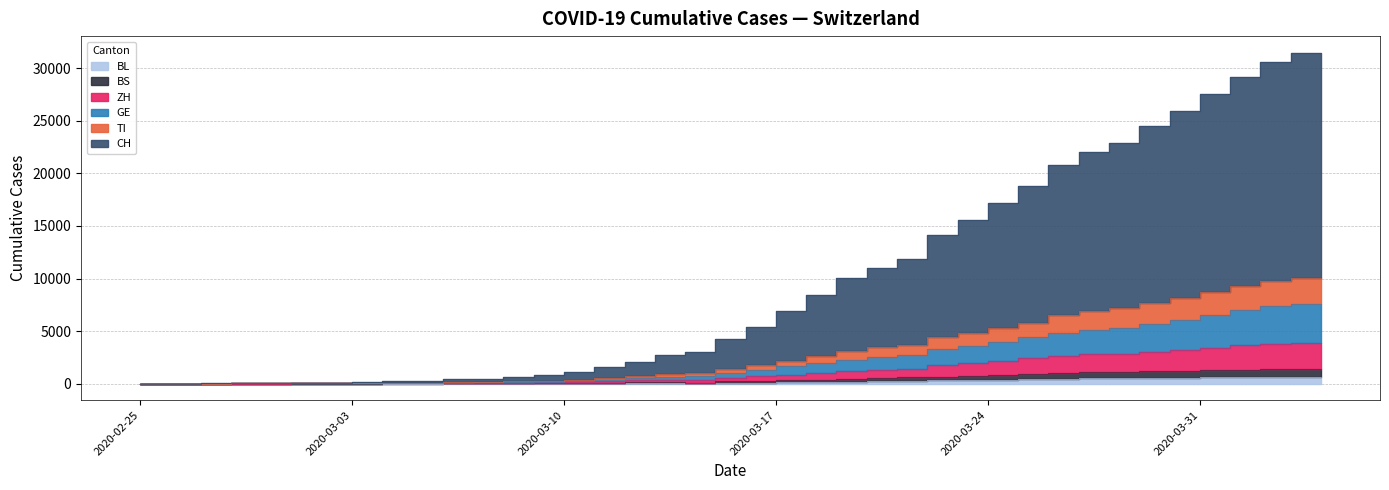

True or false: ZH and BL intersect in this chart.

False